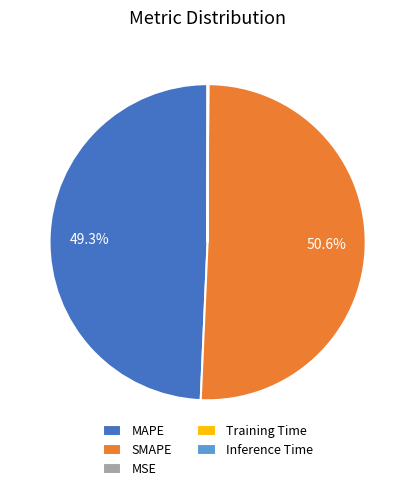

Which slice is the largest?

SMAPE